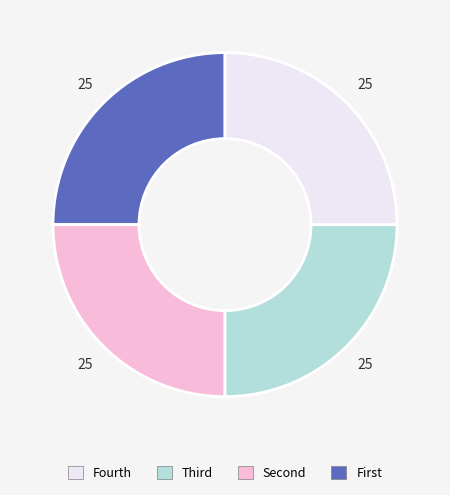

How many slices are in this pie chart?

4